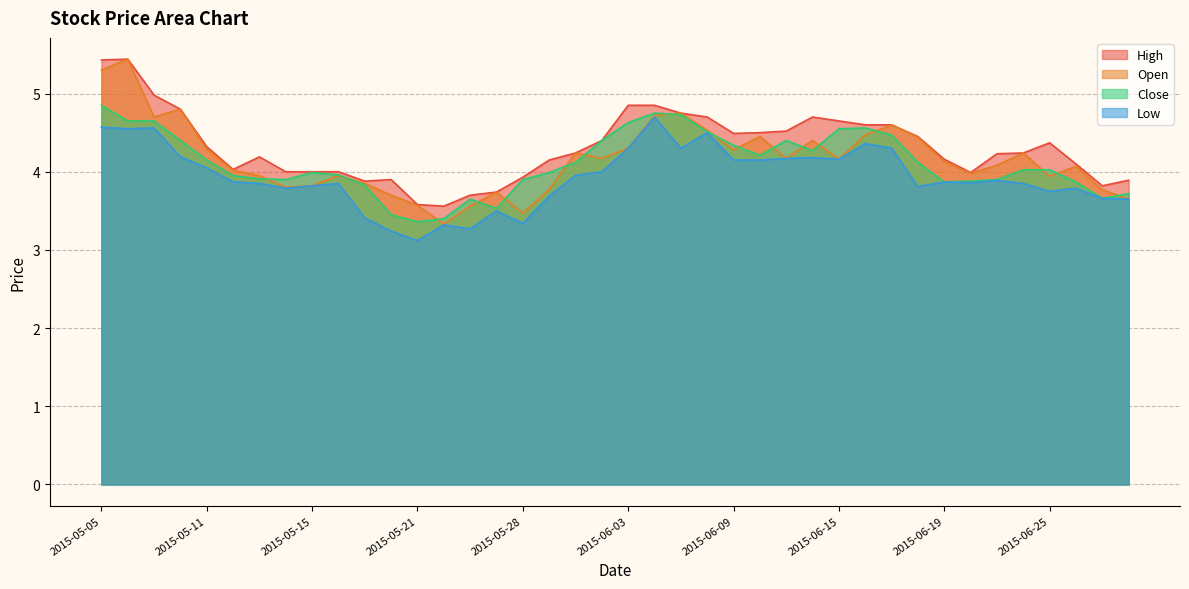

The value of Low at 2015-05-07 is 2.6. True or false?

False